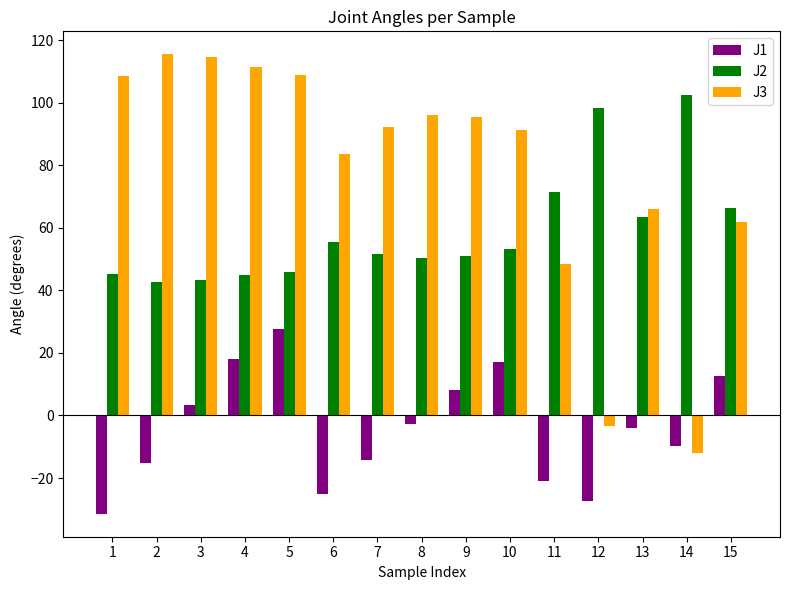

What is the spread (max minus min) of values at 13?

70.0